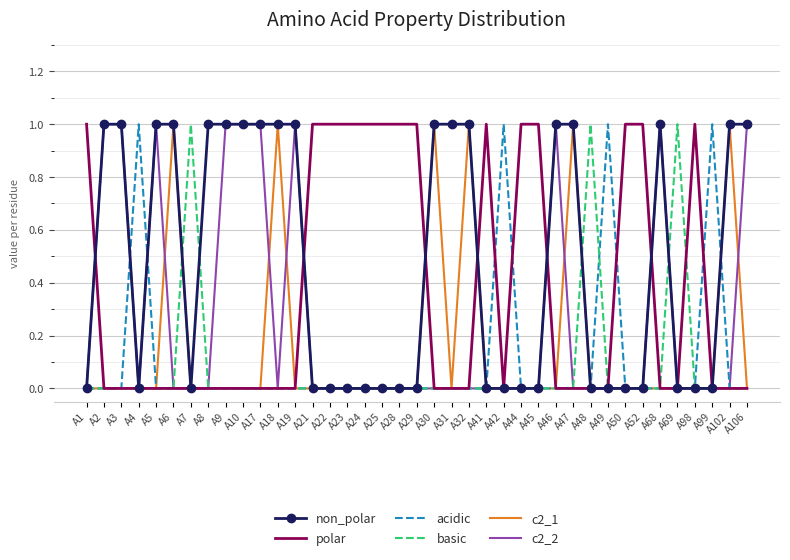

What is the difference between the maximum and minimum values in the basic series?

1